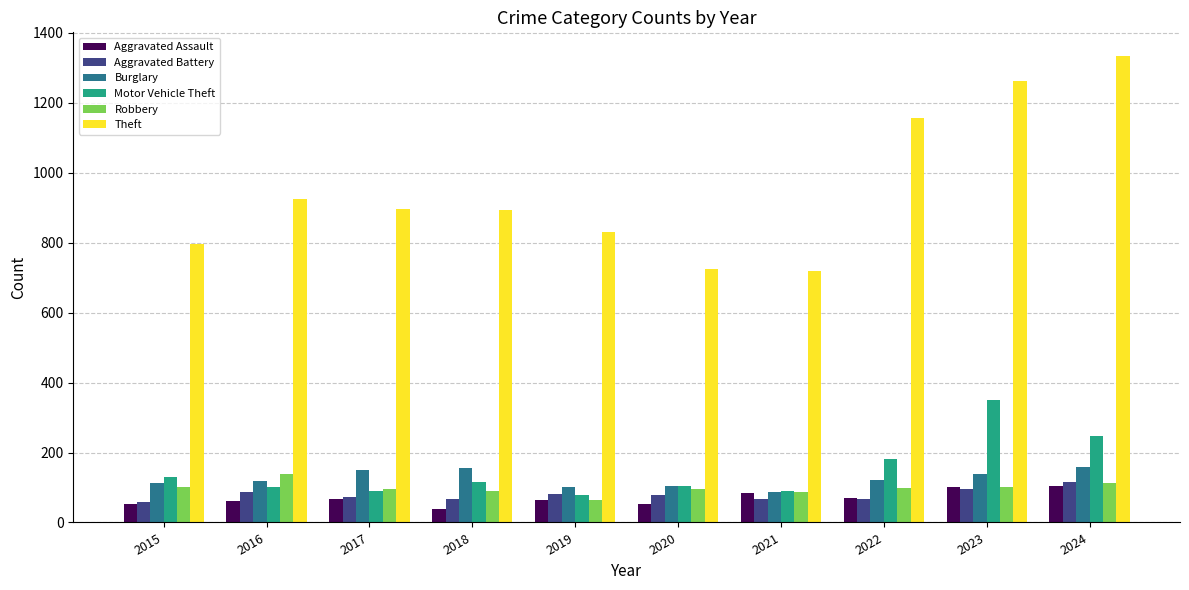

The Theft series shows 1722 at 2022. True or false?

False